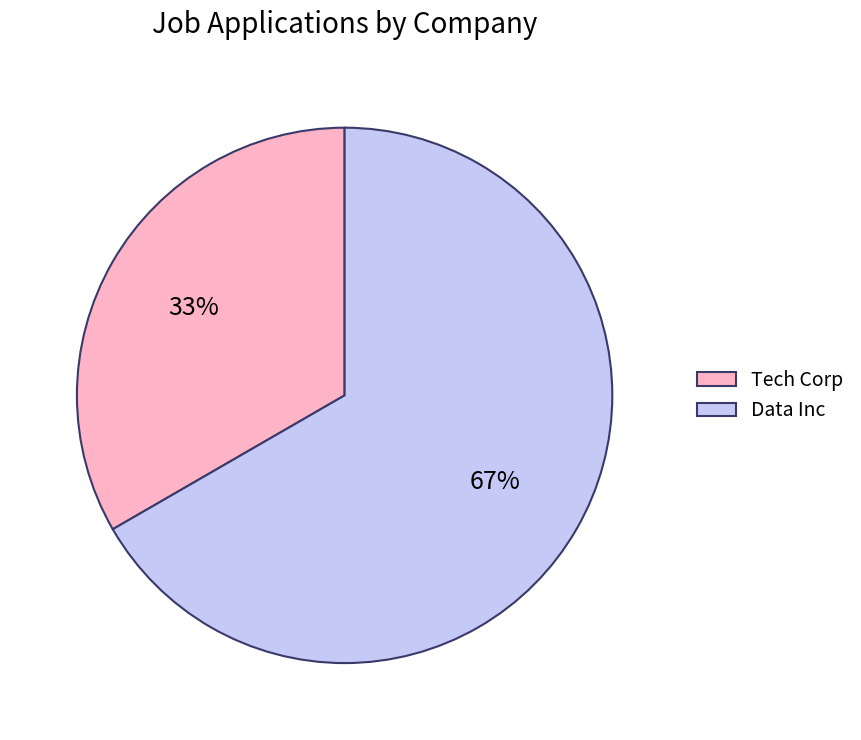

How many slices are in this pie chart?

2